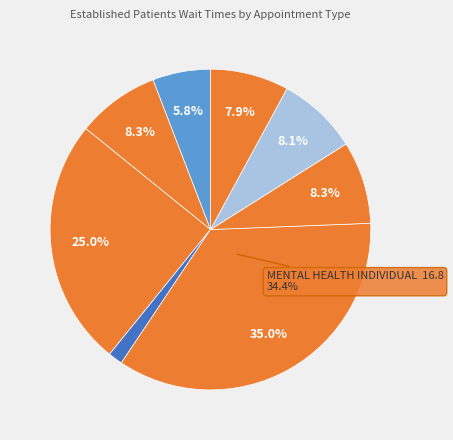

To the nearest percent, what portion does DERMATOLOGY represent?

8%